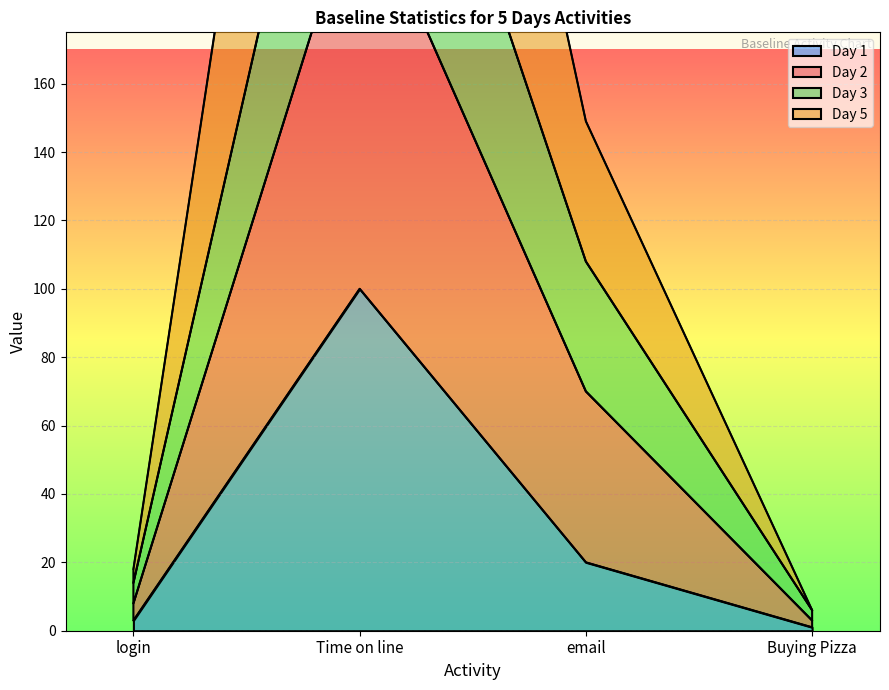

Between Time on line and email, which series saw the biggest shift?

Day 3